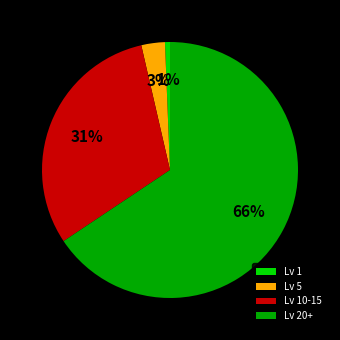

Is the sum of Lv 5 and Lv 10-15 greater than half?

No